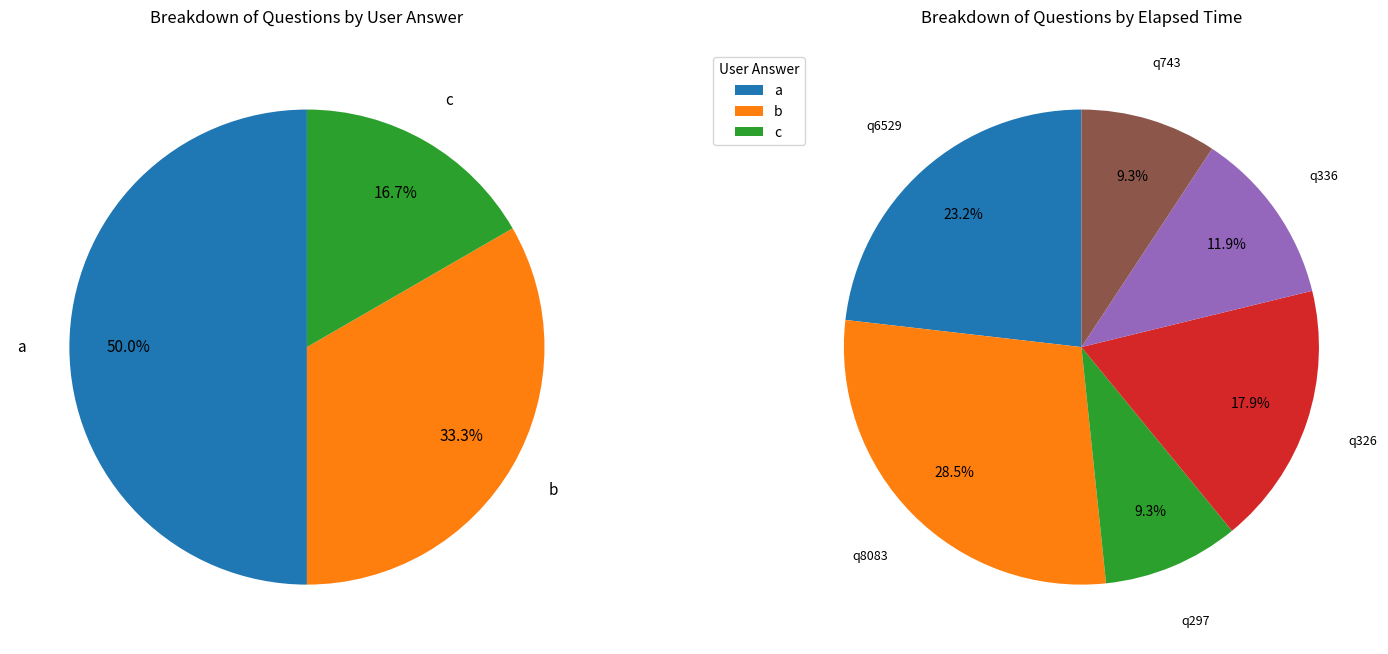

How many segments does this pie chart have?

6